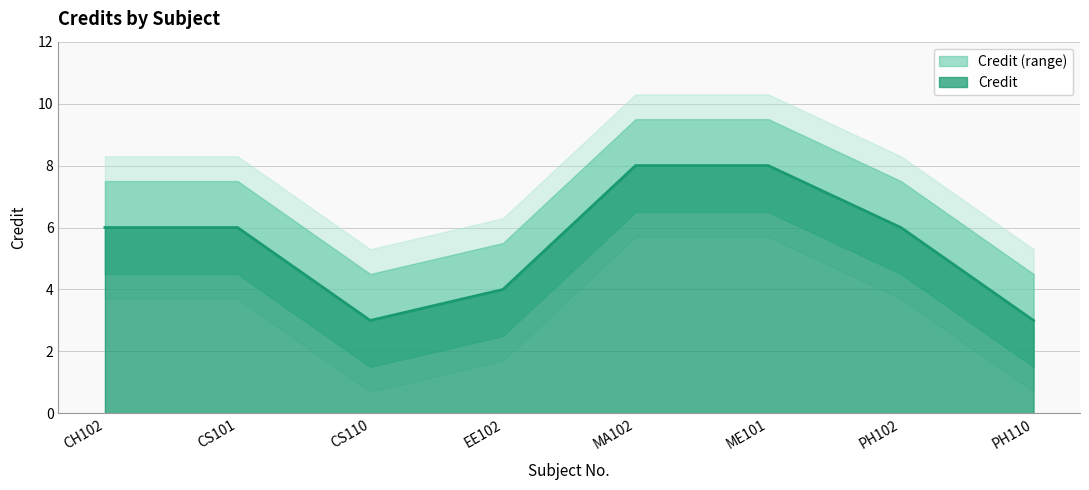

Reading left to right, what are all the values shown in this chart?

6	6	3	4	8	8	6	3